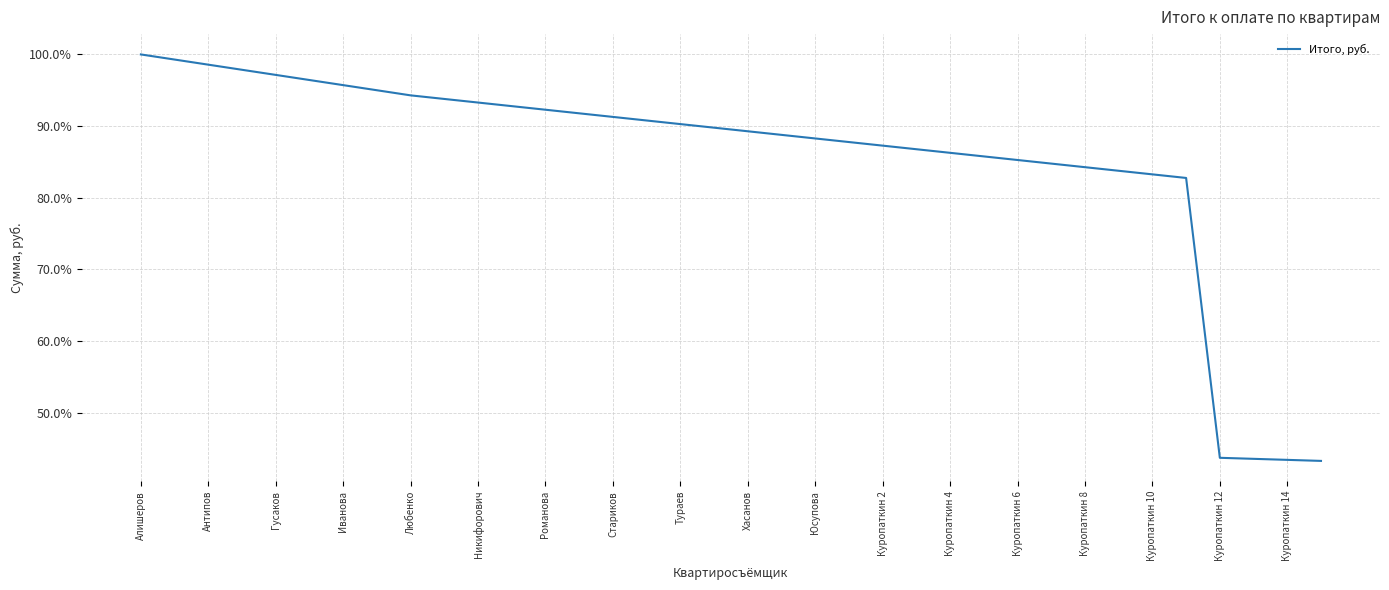

What is the average value?

85.5